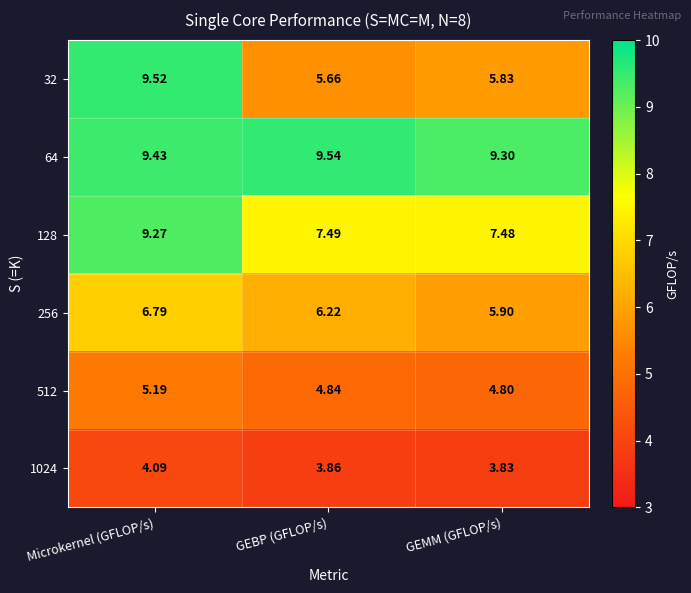

Rank the series by their maximum value, from highest to lowest.

64, 32, 128, 256, 512, 1024